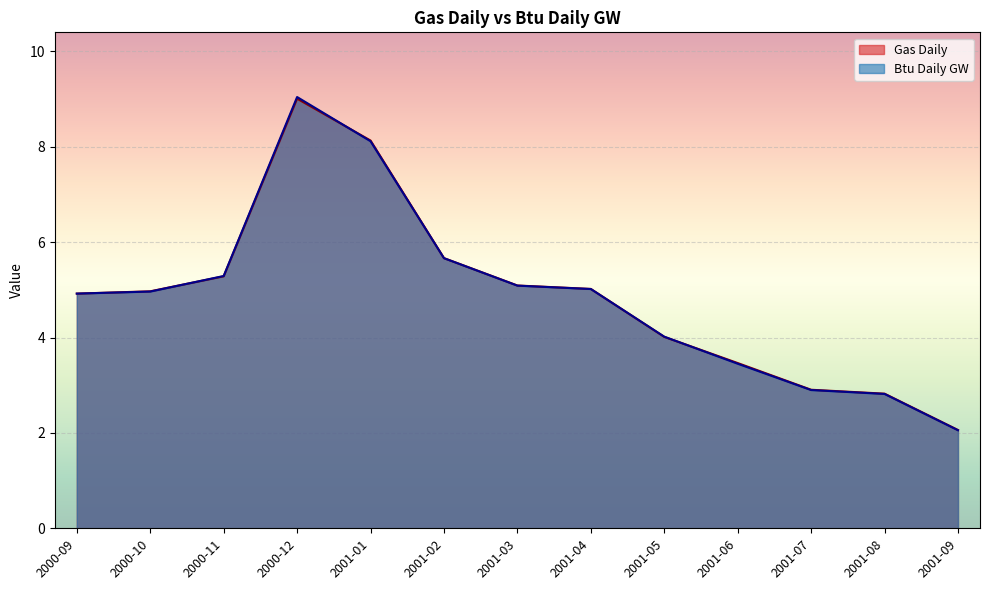

Rank the series by their maximum value, from lowest to highest.

Gas Daily, Btu Daily GW